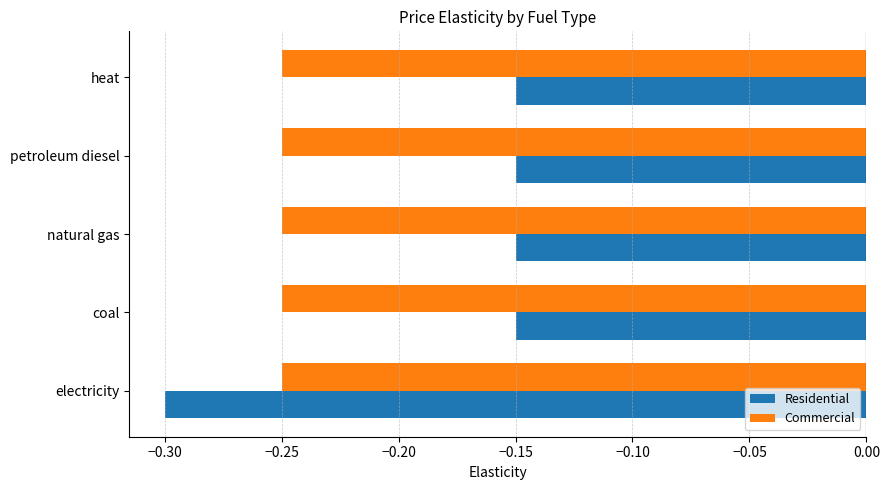

Rank the series at natural gas from highest to lowest value.

Residential, Commercial